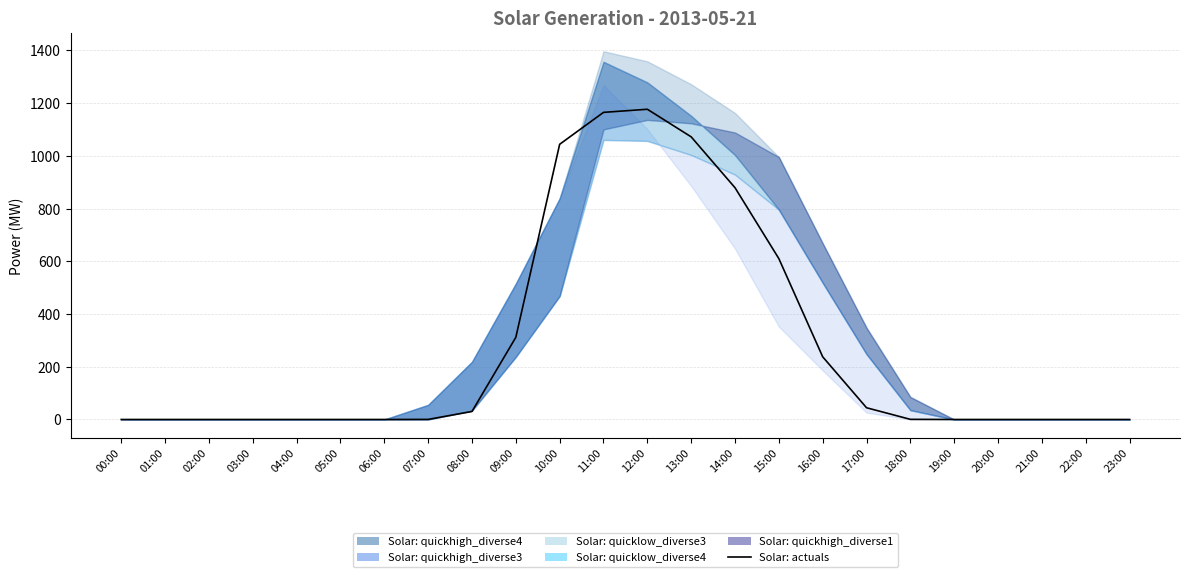

What is the maximum value shown in the chart?

1176.9